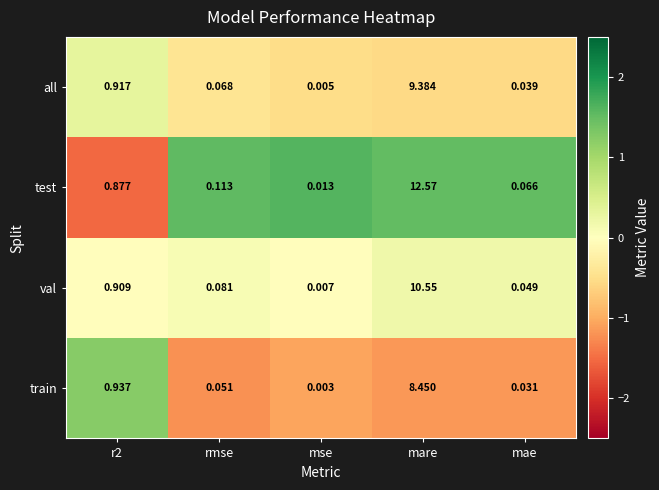

Is the value of train at rmse greater than the value of val at mse?

Yes